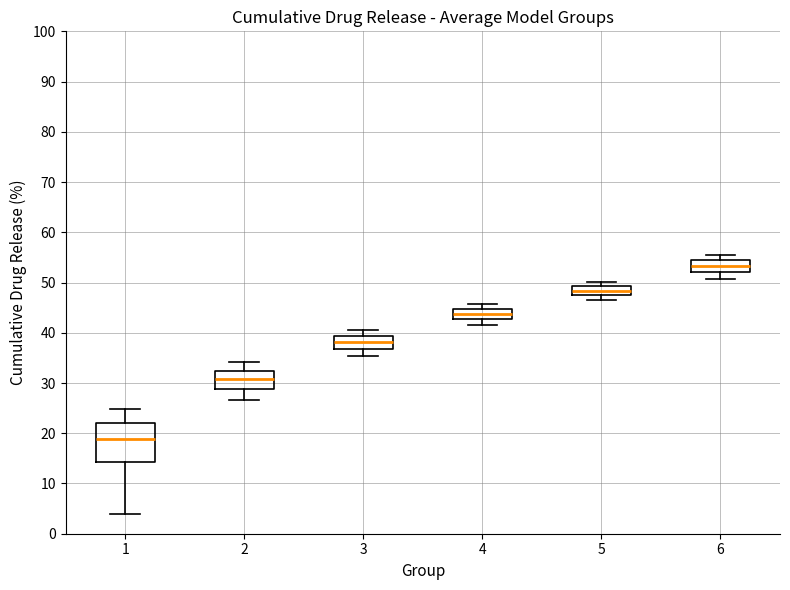

Reading left to right, transcribe this box plot: for each box, give where its median line is, the range the box spans, and where its two whiskers end, as read against the y-axis. The values are not printed on the chart, so give them approximately, as read against the axis.

1: median 19, box 14 to 22, whiskers 4 to 25
2: median 31, box 29 to 32, whiskers 27 to 34
3: median 38, box 37 to 39, whiskers 35 to 41
4: median 44, box 43 to 45, whiskers 42 to 46
5: median 48, box 47 to 49, whiskers 47 (below the box's lower edge) to 50
6: median 53, box 52 to 54, whiskers 51 to 56